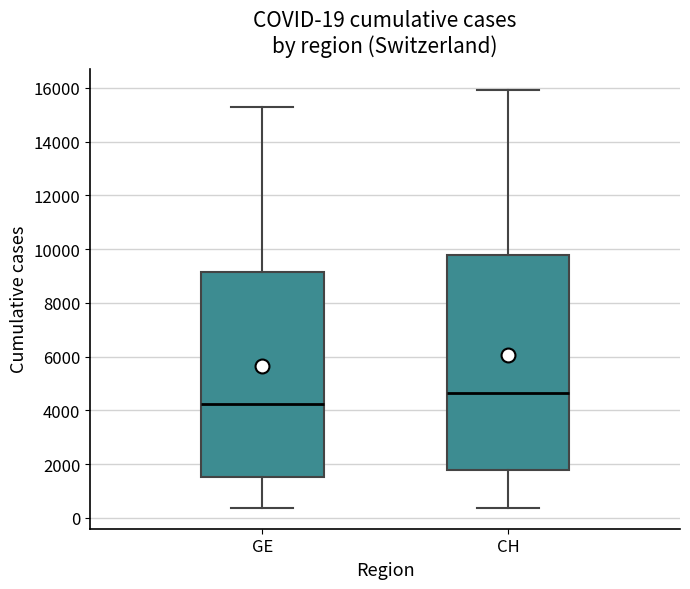

Which box has the lowest median line?

GE